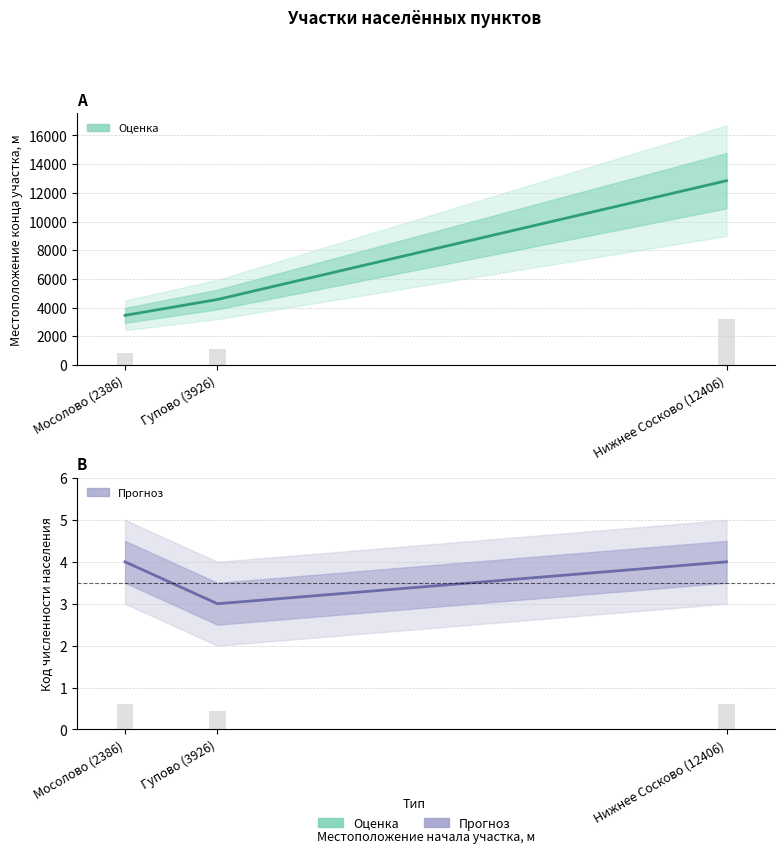

What is the highest value of the Местоположение конца участка, м series?

12847